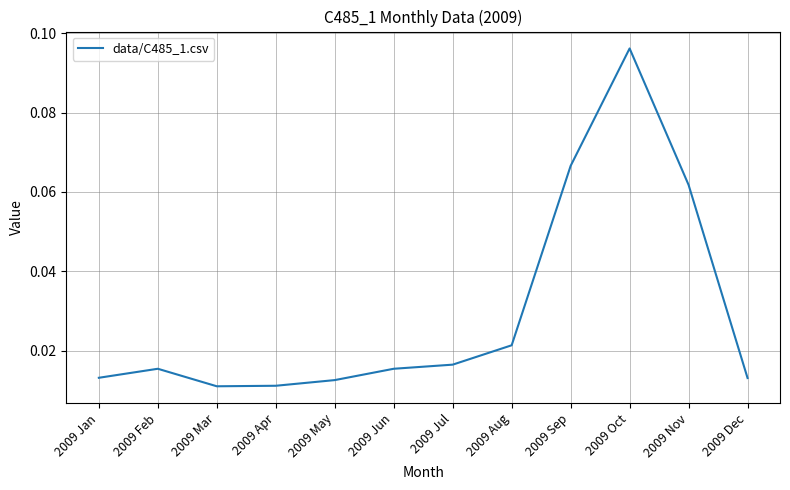

What is the change in value from 2009 Jan to 2009 Oct?

+0.1